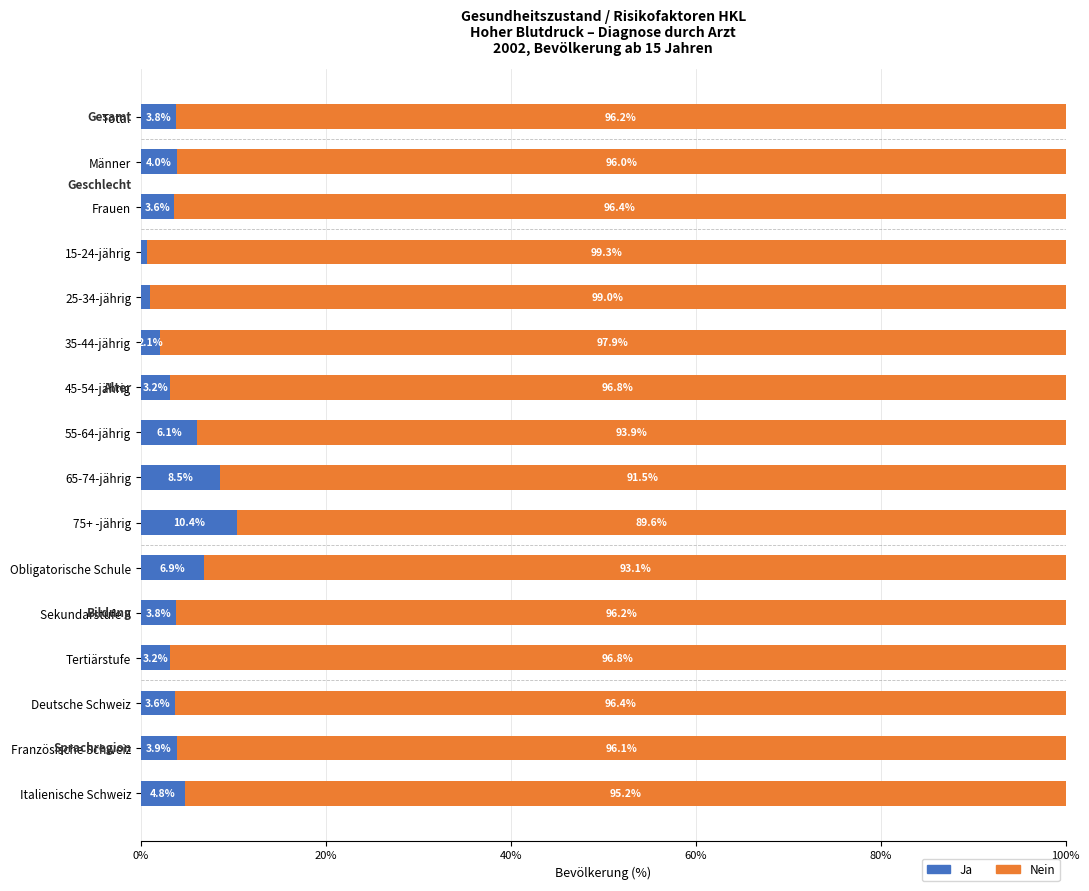

What is the difference between the maximum and minimum values in the Ja series?

9.7